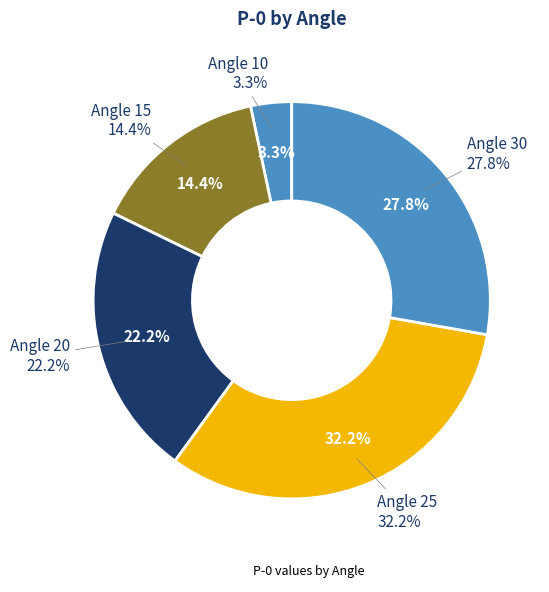

Which category has the biggest portion of the pie?

25